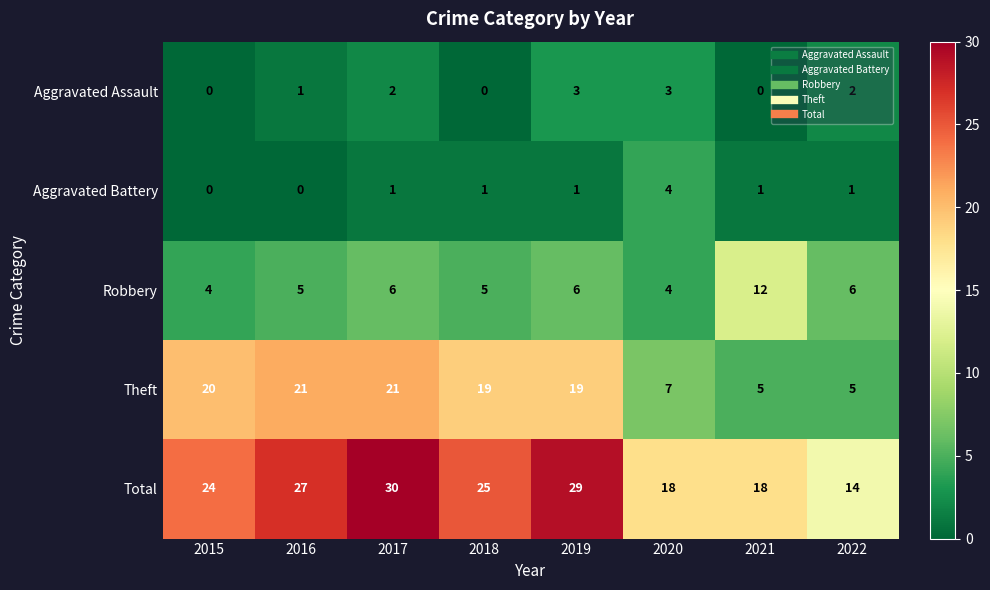

Is the value of Total at 2016 greater than the value of Aggravated Battery at 2015?

Yes